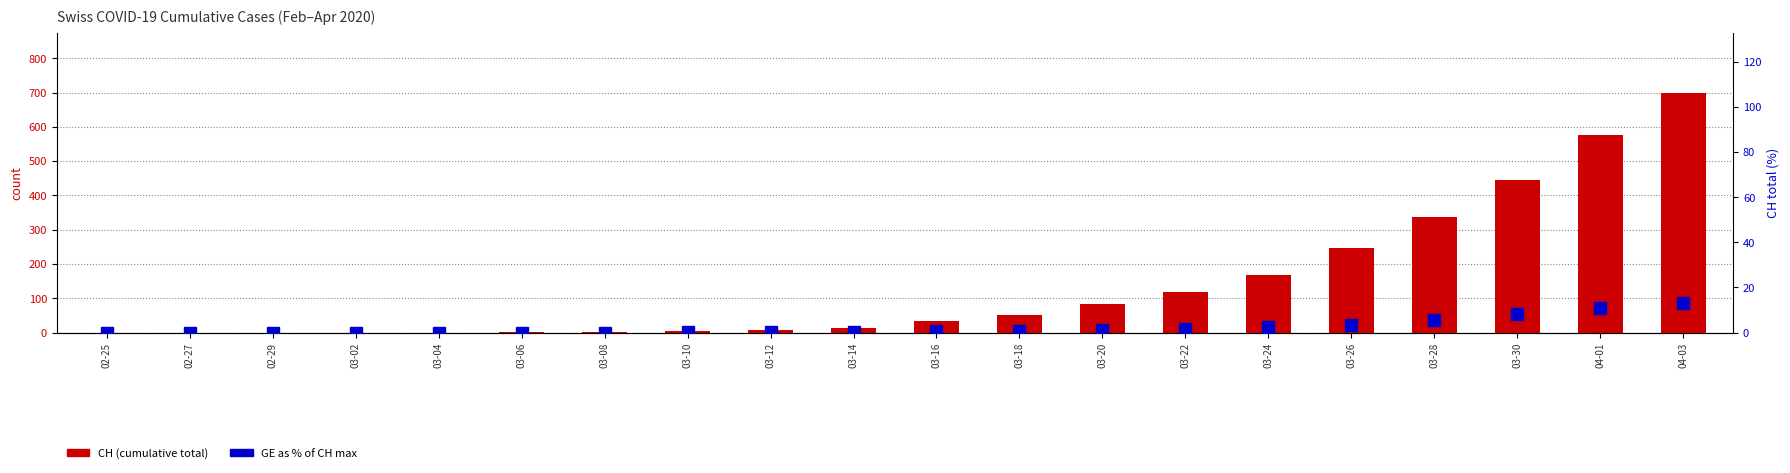

Between 03-12 and 03-28, which series saw the biggest shift?

CH